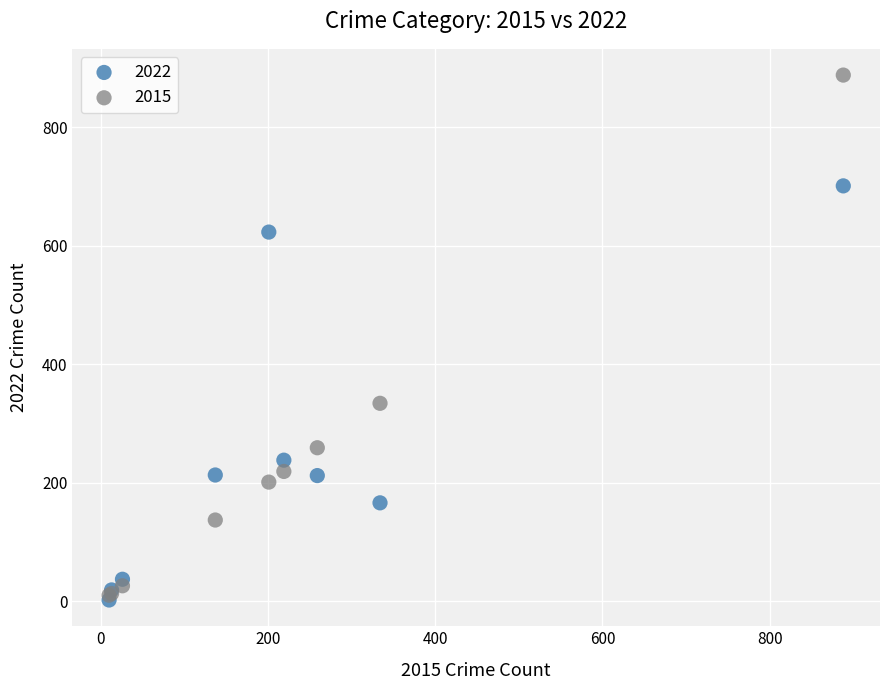

In the 2022 series, what Y value is closest to 351?

238